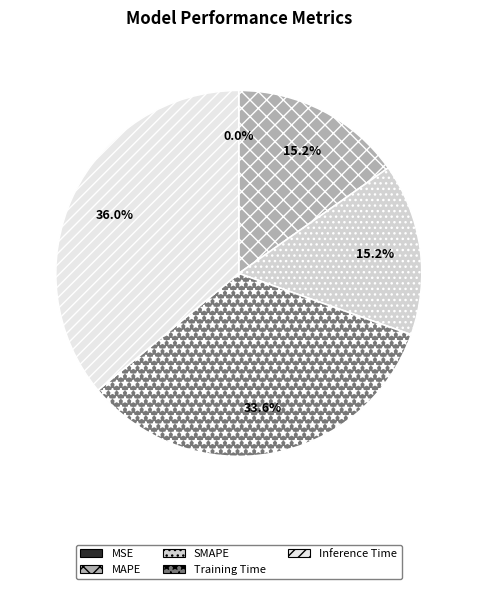

Is it true that SMAPE is 8% of the pie?

False